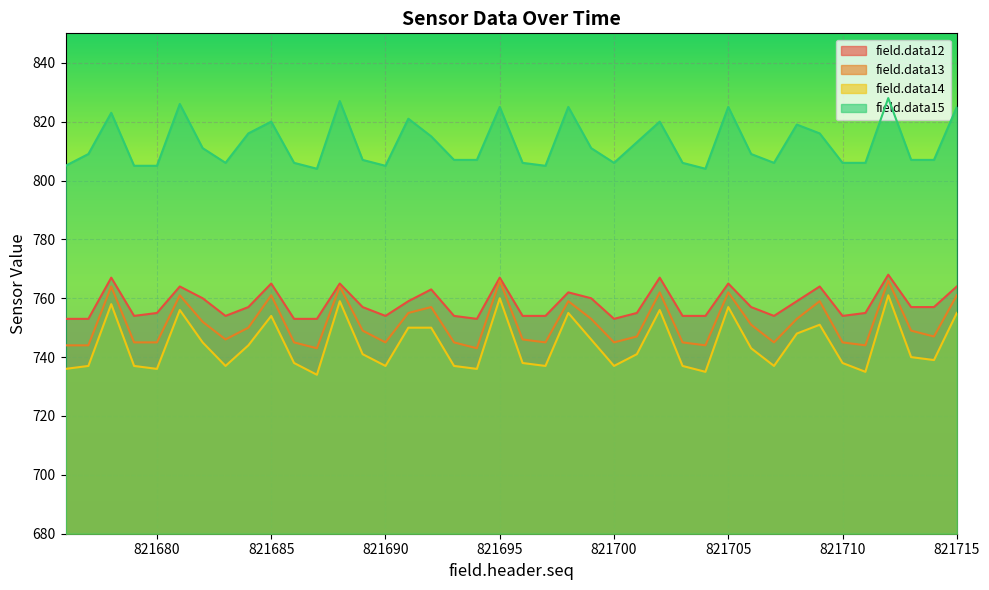

Between 821704 and 821685, which is larger?

821685